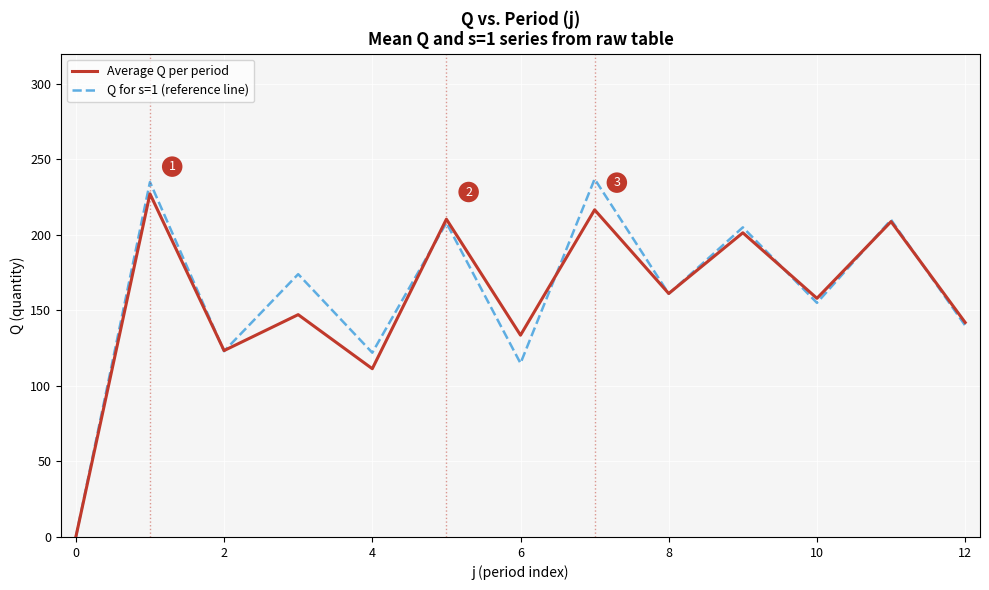

Does the chart display data point markers on the line(s)?

No